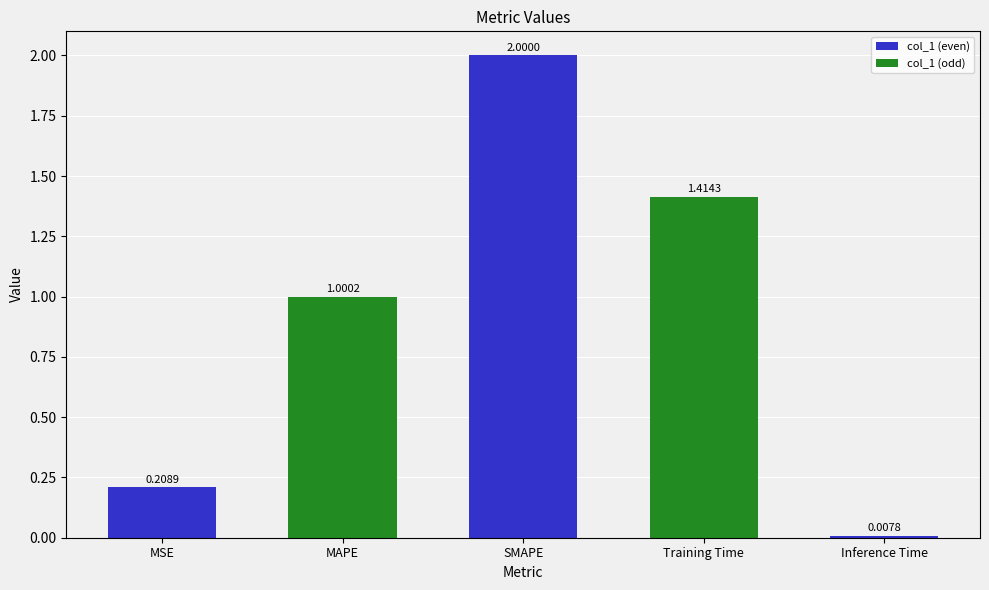

What is the greatest value displayed?

2.0